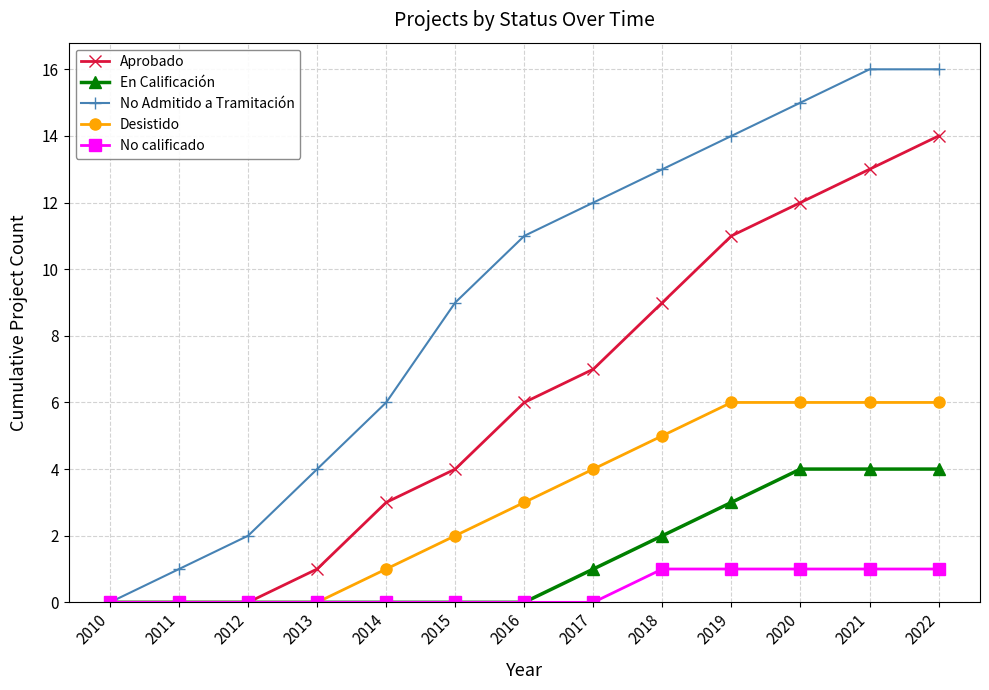

At which category is the sum across all series the highest?

2022